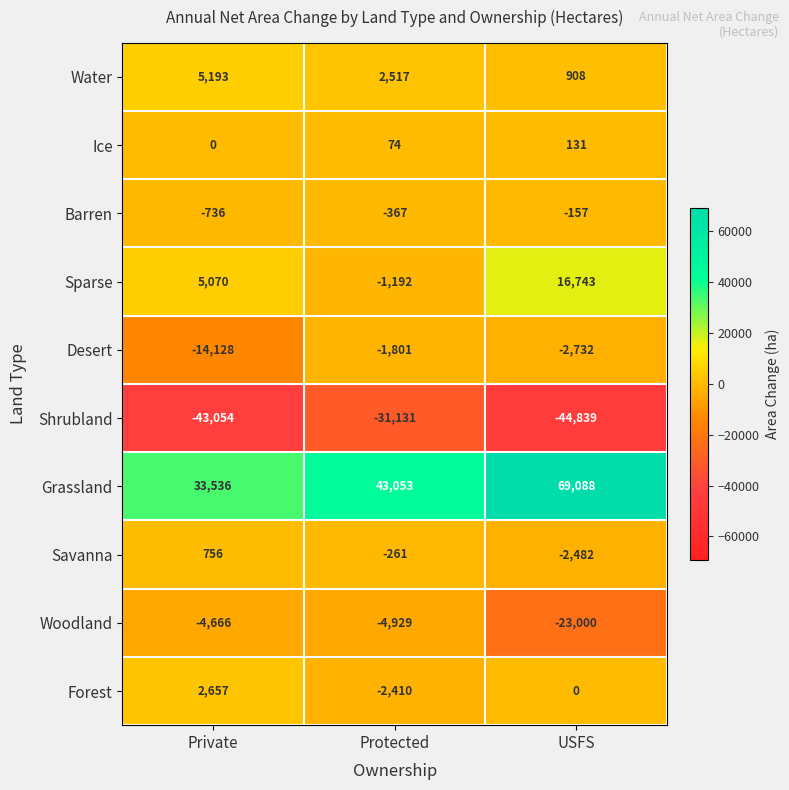

What is the greatest value displayed?

69088